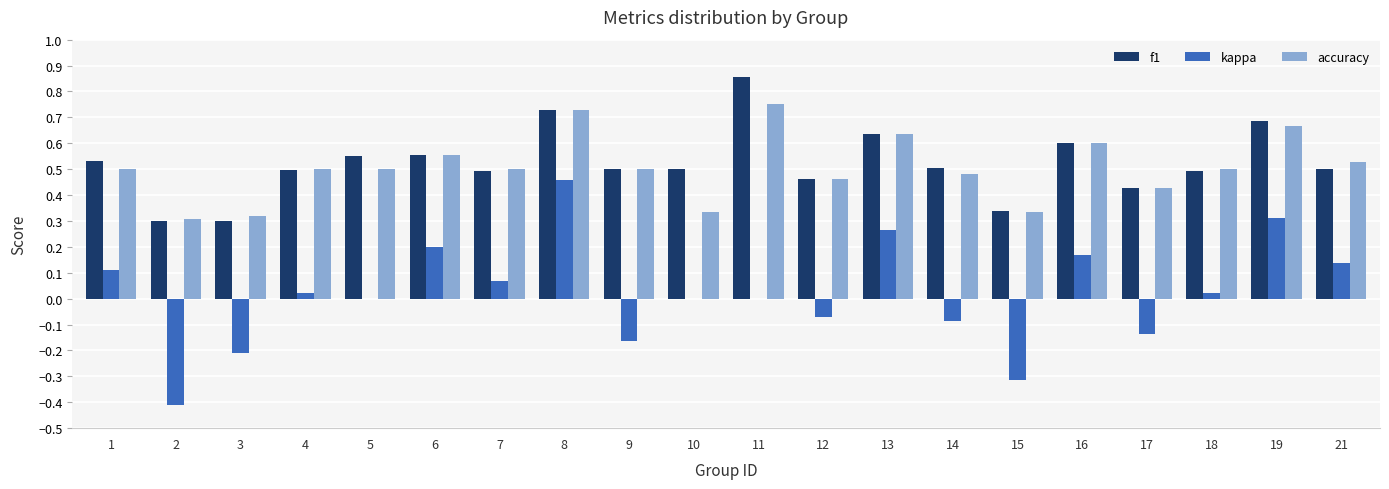

How many groups of bars are there?

20